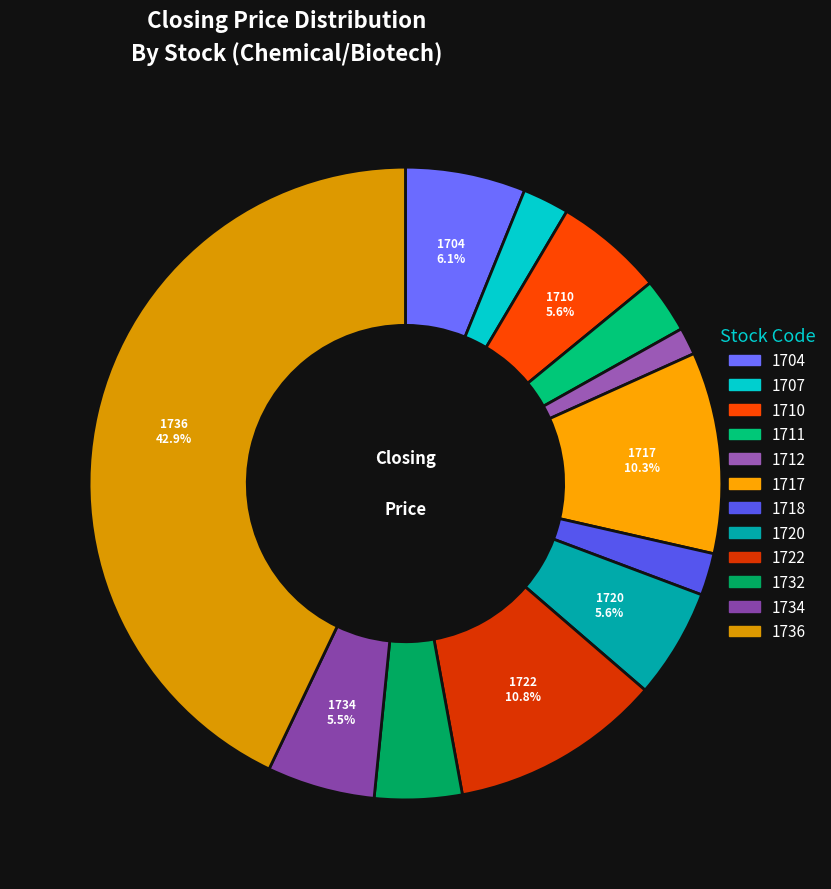

How many segments does this pie chart have?

12